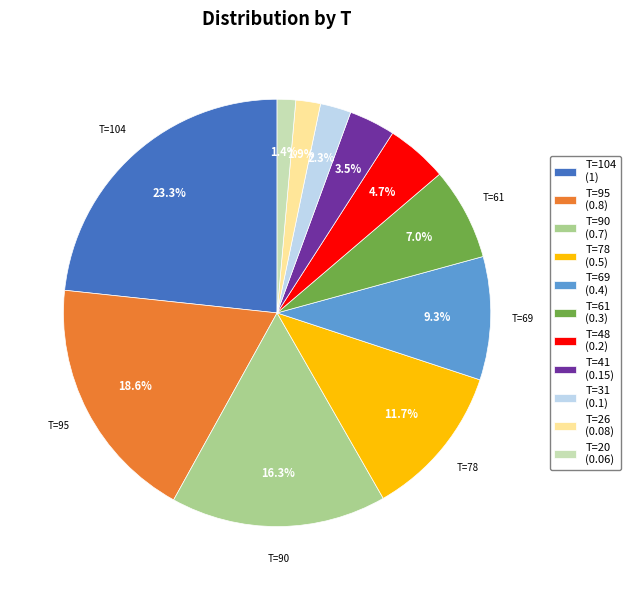

Which has a higher value, T=104 (1) or T=69 (0.4)?

T=104 (1)